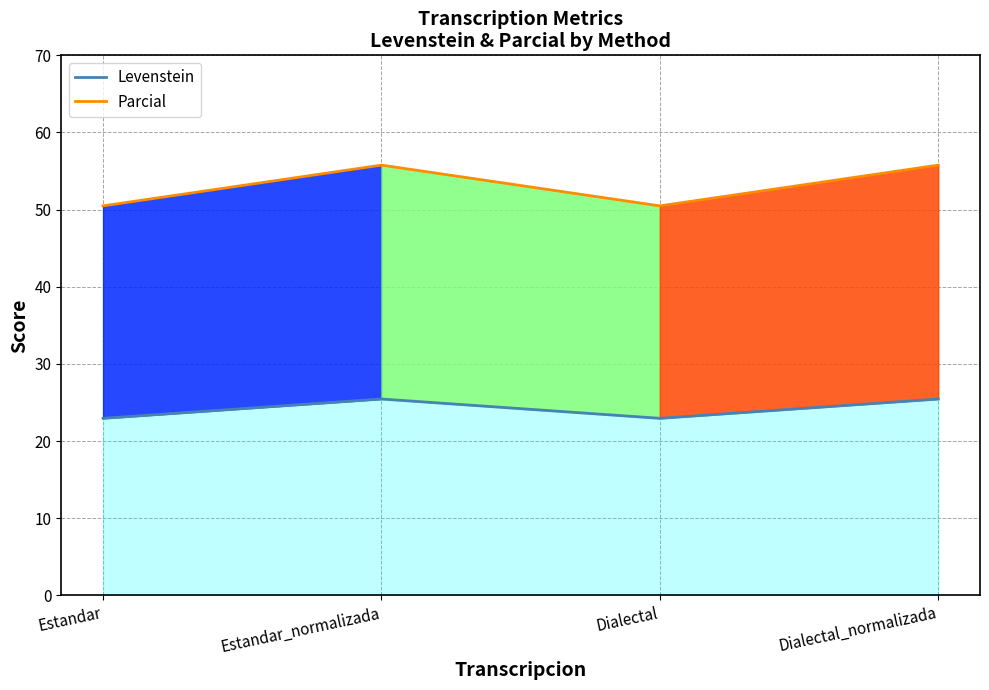

Which series has the widest spread of values?

Parcial